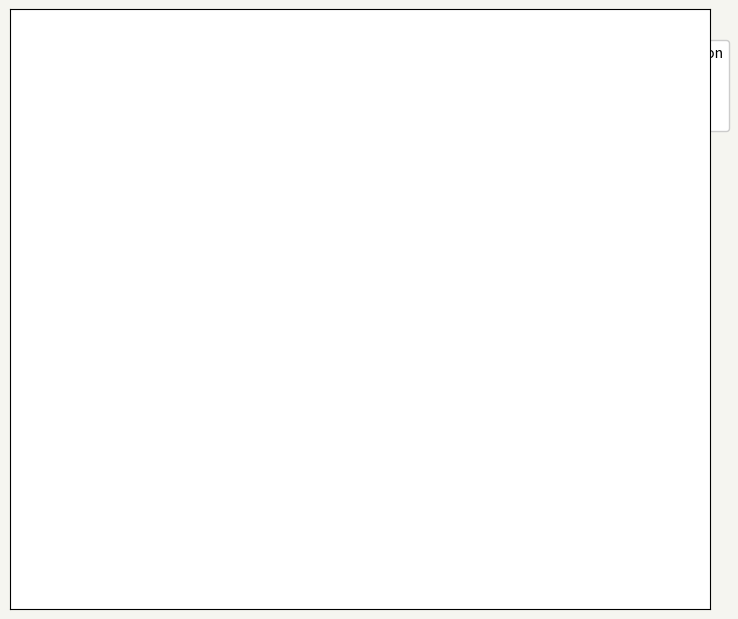

Is it true that Linear Regression is 42% of the pie?

False